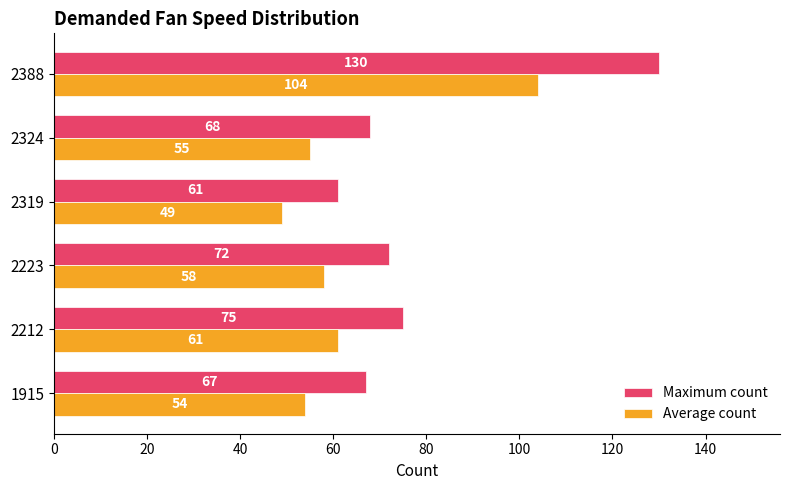

At which label does Average count reach its peak?

2388